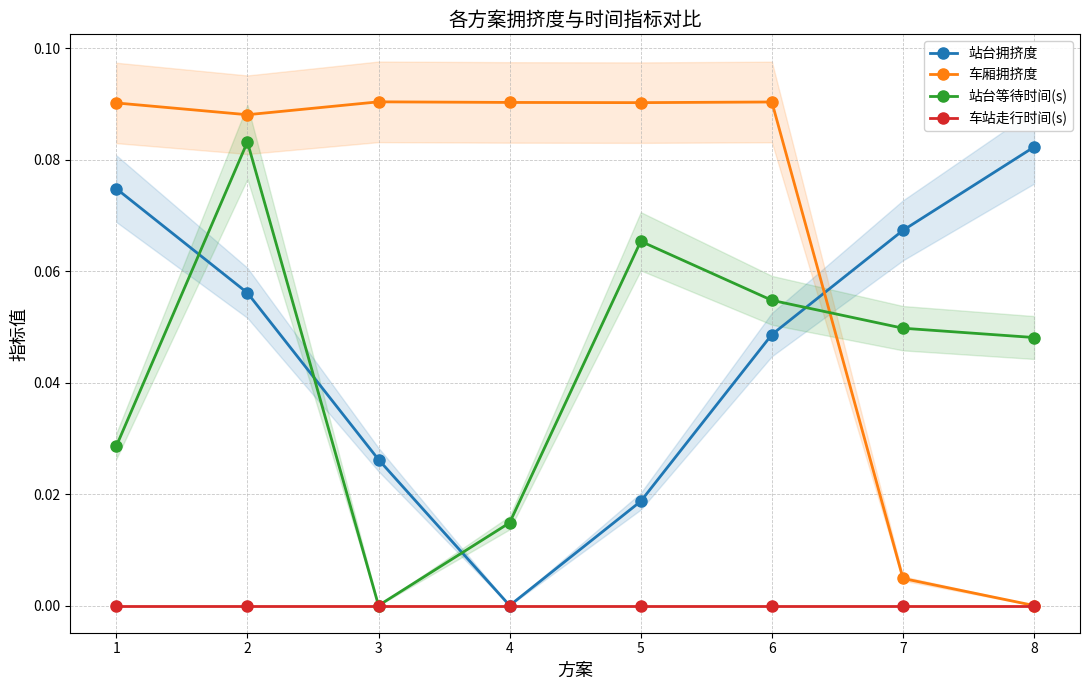

What is the spread (max minus min) of values at 7?

0.1